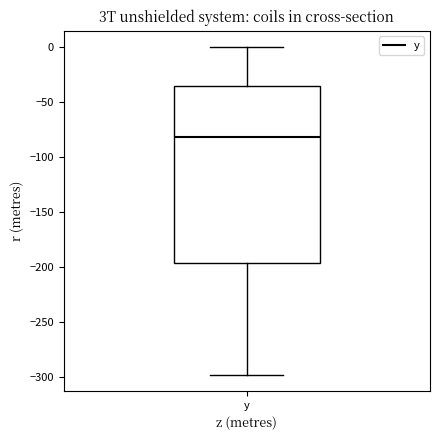

Transcribe this box plot: give where the median line is, the range the box spans, and where the two whiskers end, as read against the y-axis. The values are not printed on the chart, so give them approximately, as read against the axis.

median -80, box -195 to -35, whiskers -295 to 0